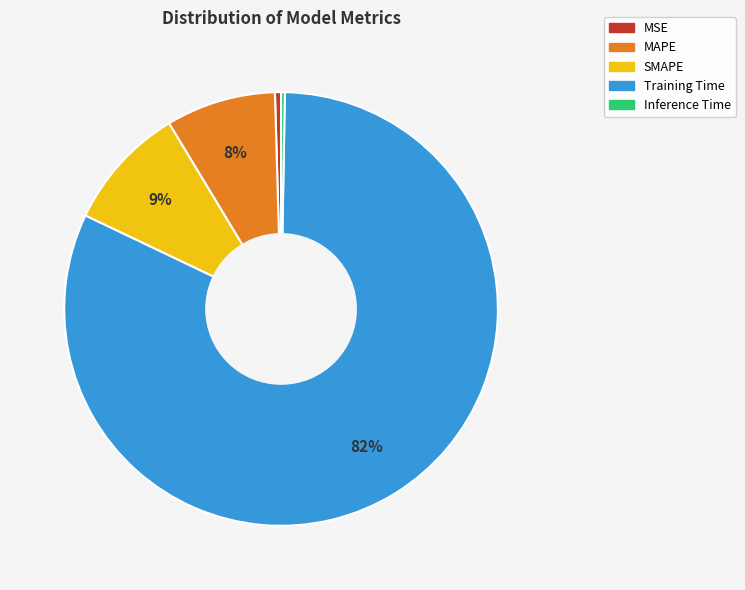

Do MAPE and SMAPE together represent more than half of the pie?

No